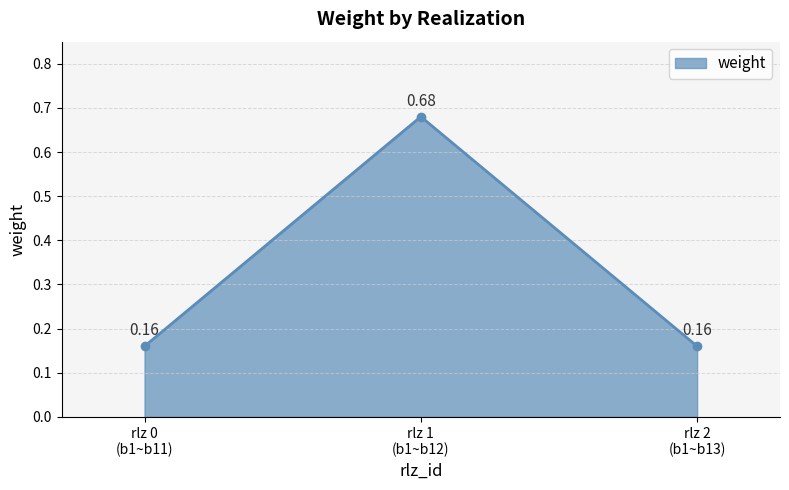

What is the average value?

0.3